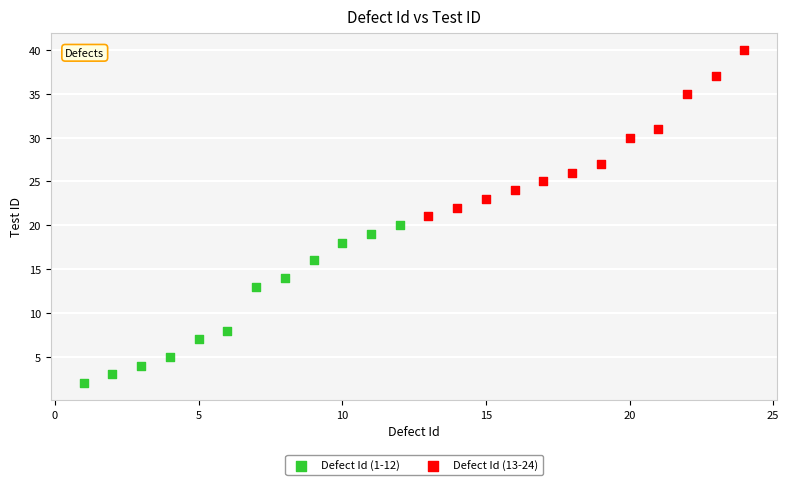

Which series has the widest spread of Y values?

Defect Id (13-24)